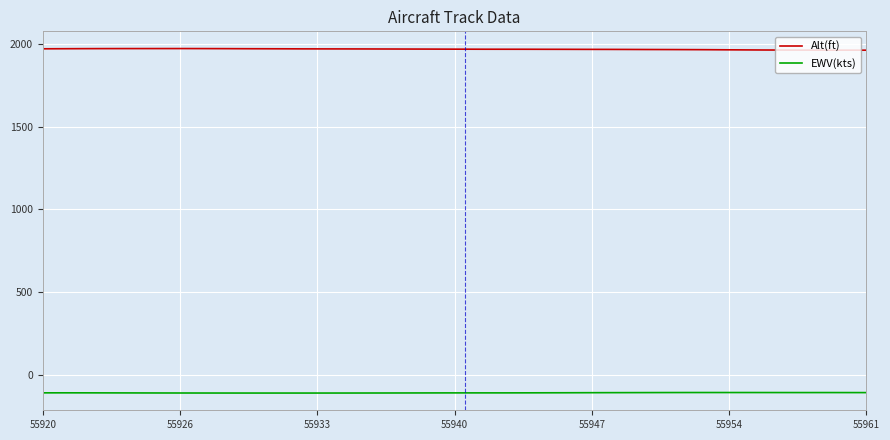

How many lines are shown in the chart?

2